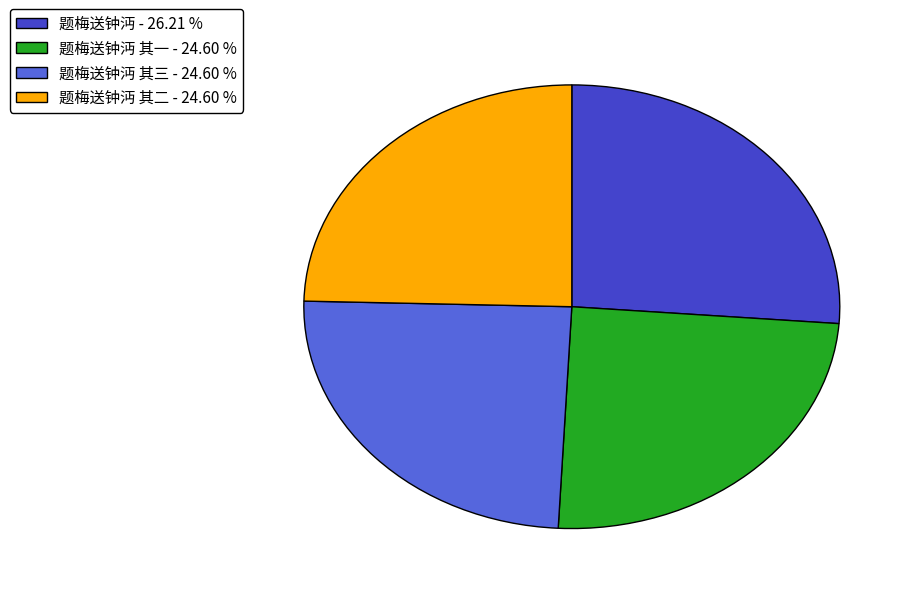

What is the largest slice in the pie chart?

题梅送钟沔 - 26.21 %